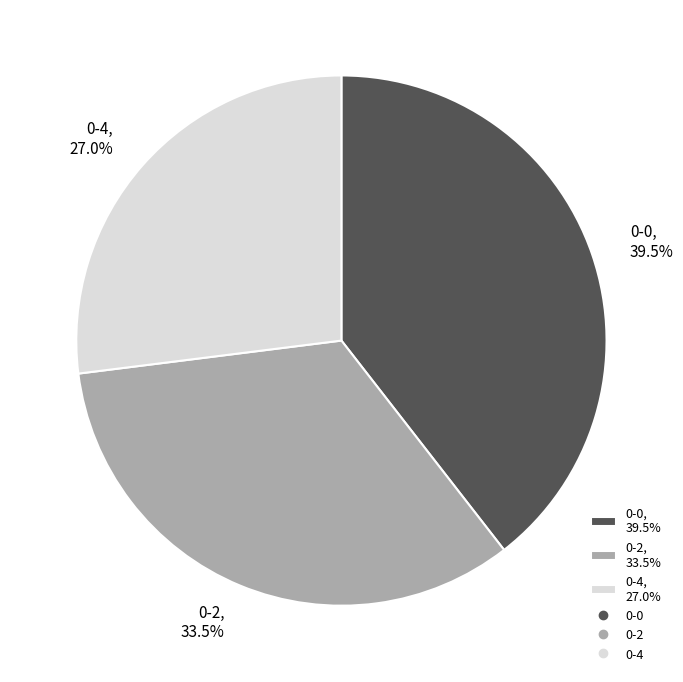

Which category has the biggest portion of the pie?

0-0